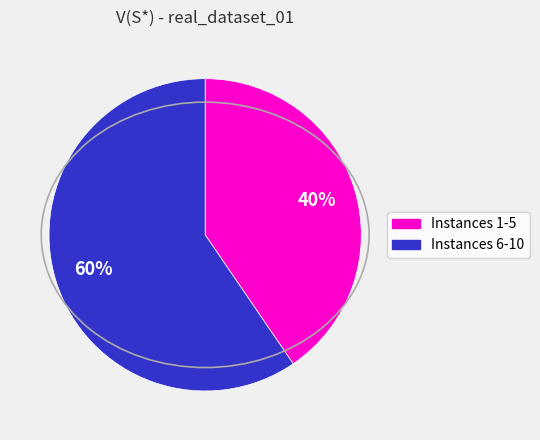

Is there any slice that represents more than half of the pie?

Yes